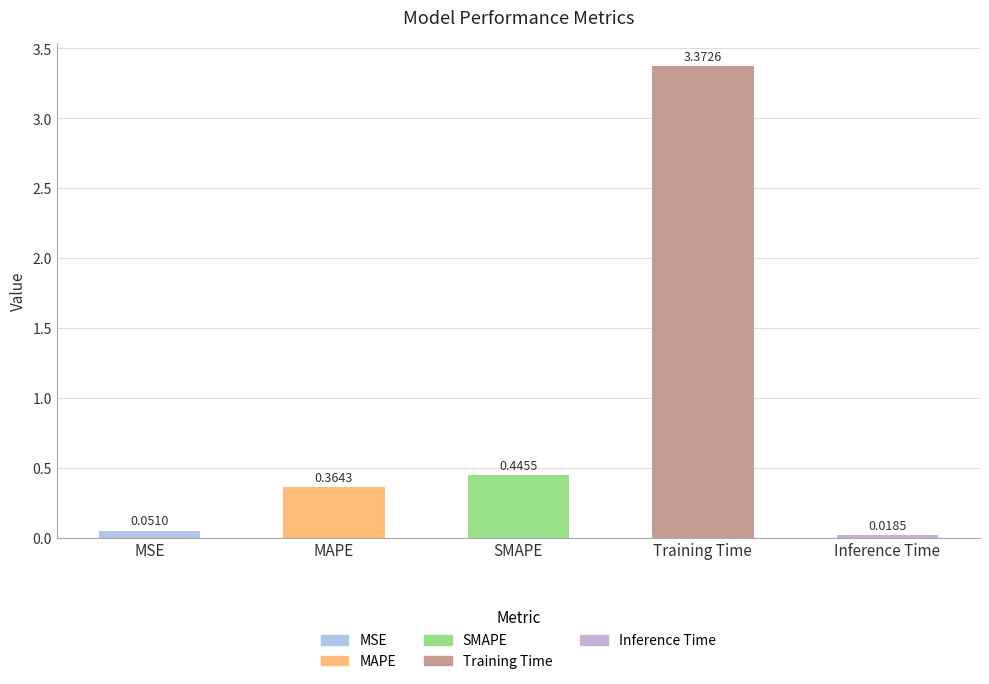

What is the change in value from MAPE to SMAPE?

+0.1